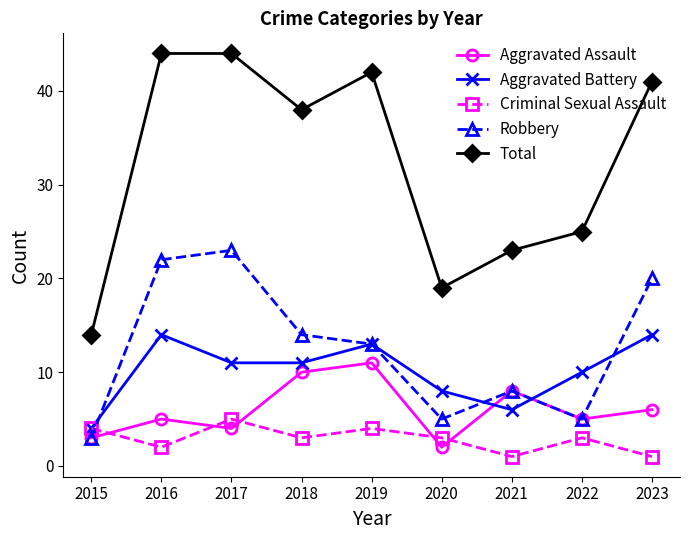

Is this an area chart (filled region under the line)?

No